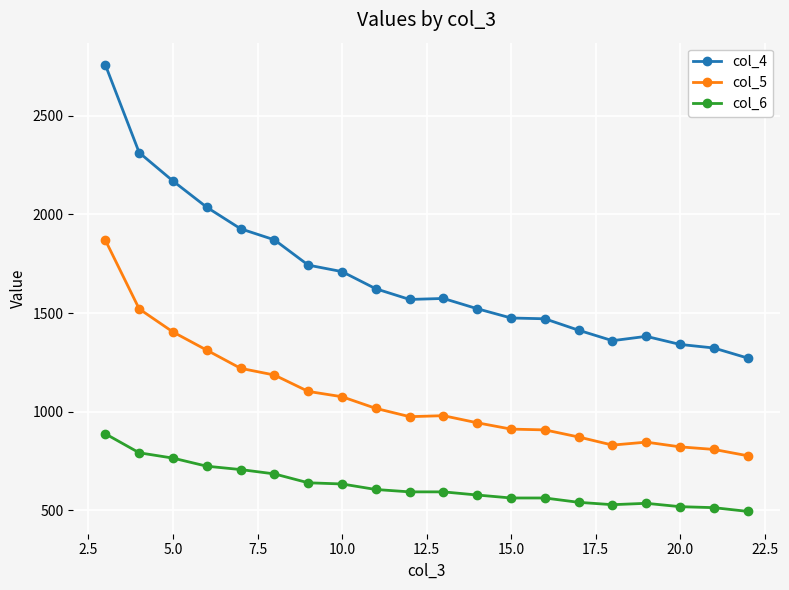

What is the sum of all col_5 values?

21384